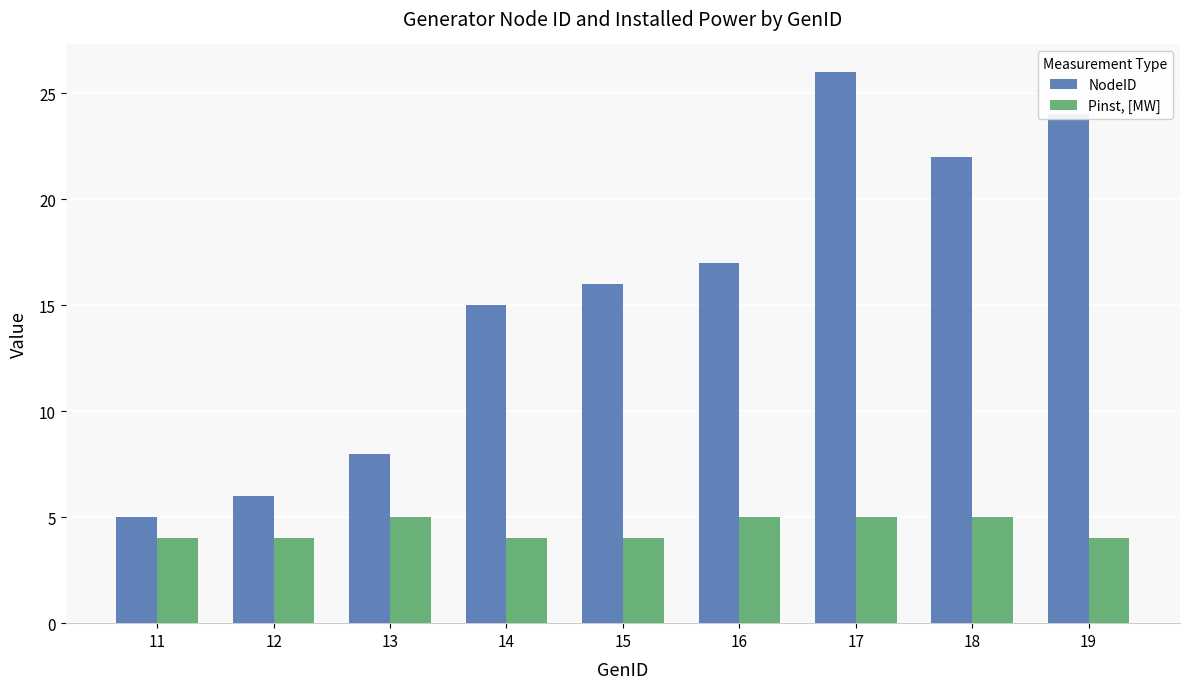

What are all the series names shown in the legend?

NodeID, Pinst, [MW]